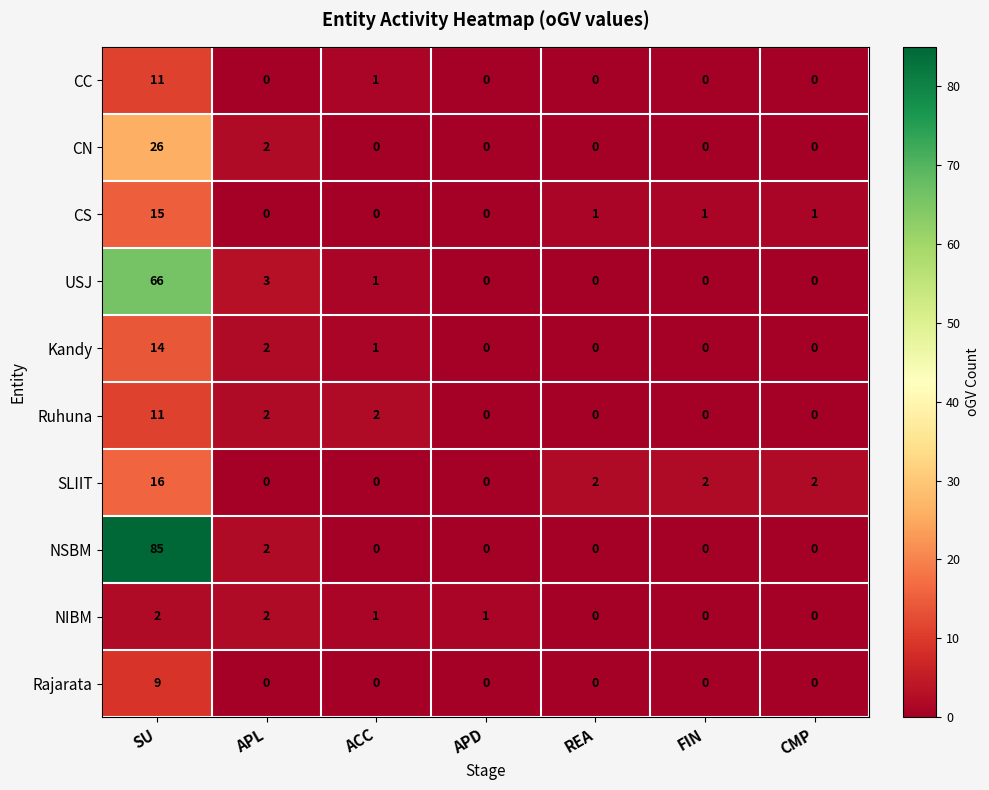

How many values in the Kandy series exceed 0?

3